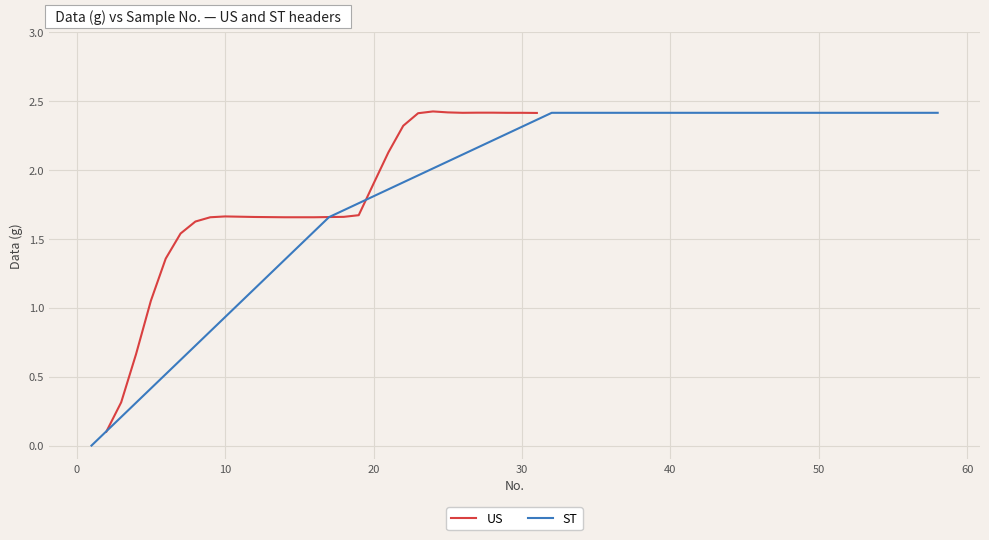

What is the highest value of the US series?

2.4